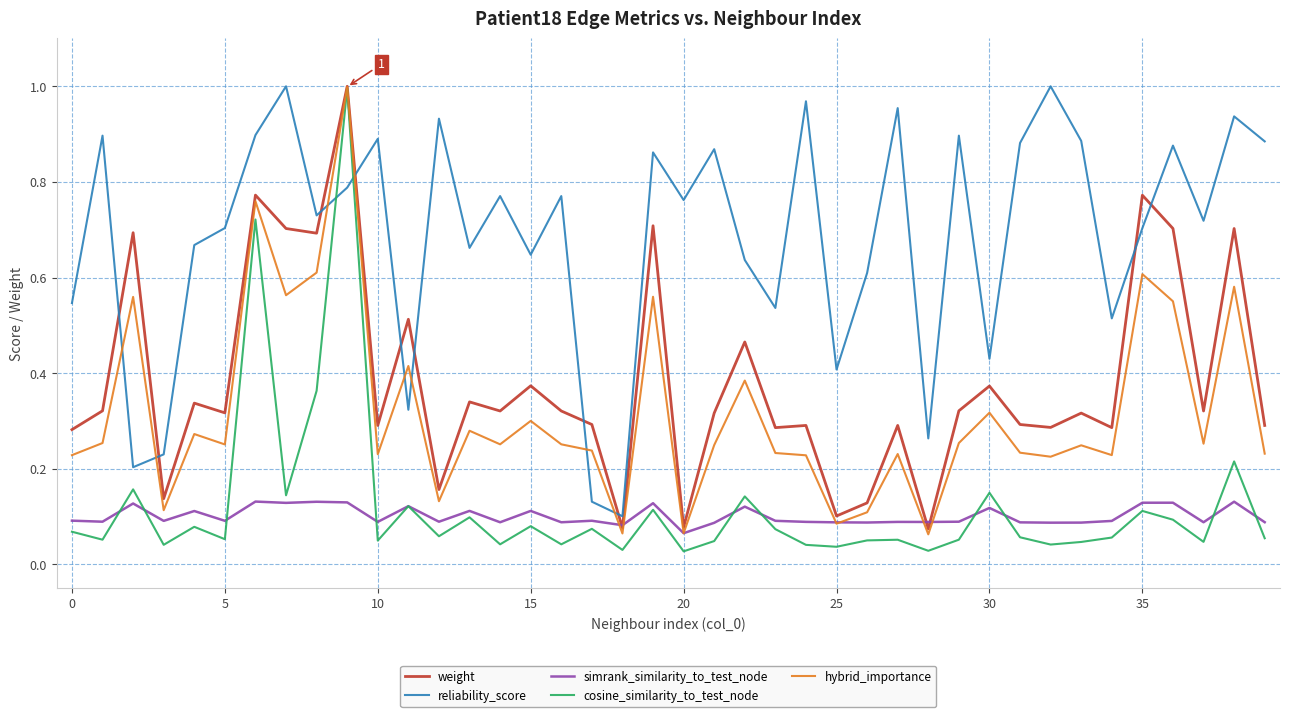

Which series has the largest total across all categories?

reliability_score